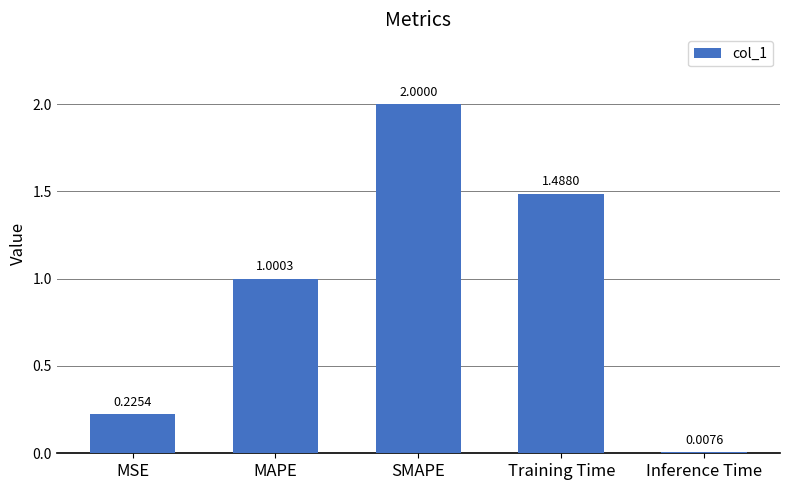

Rank the categories by value from lowest to highest.

Inference Time, MSE, MAPE, Training Time, SMAPE